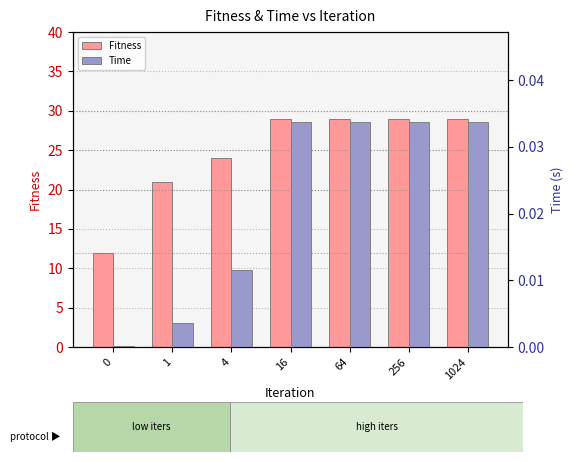

How many bars are there in total?

14